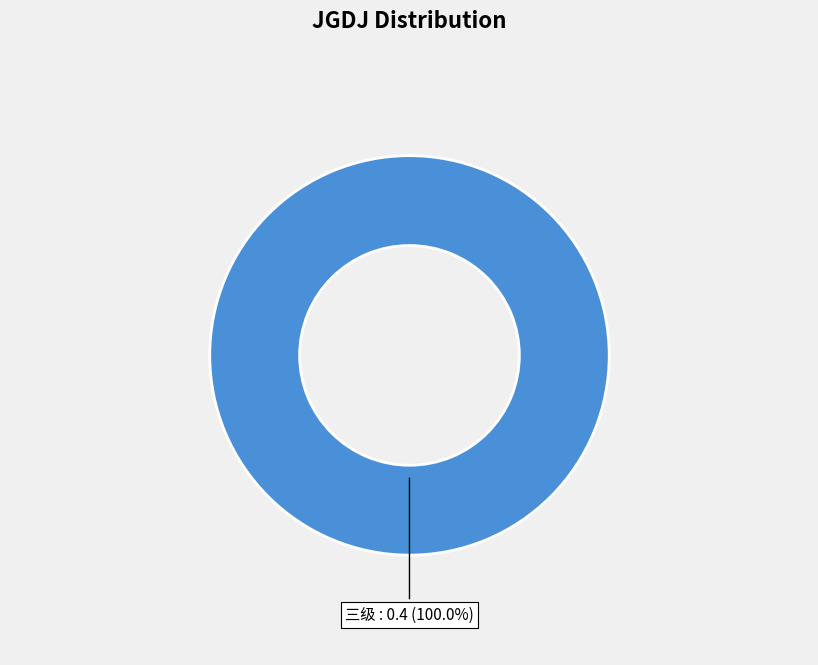

Rank the categories by value from lowest to highest.

三级